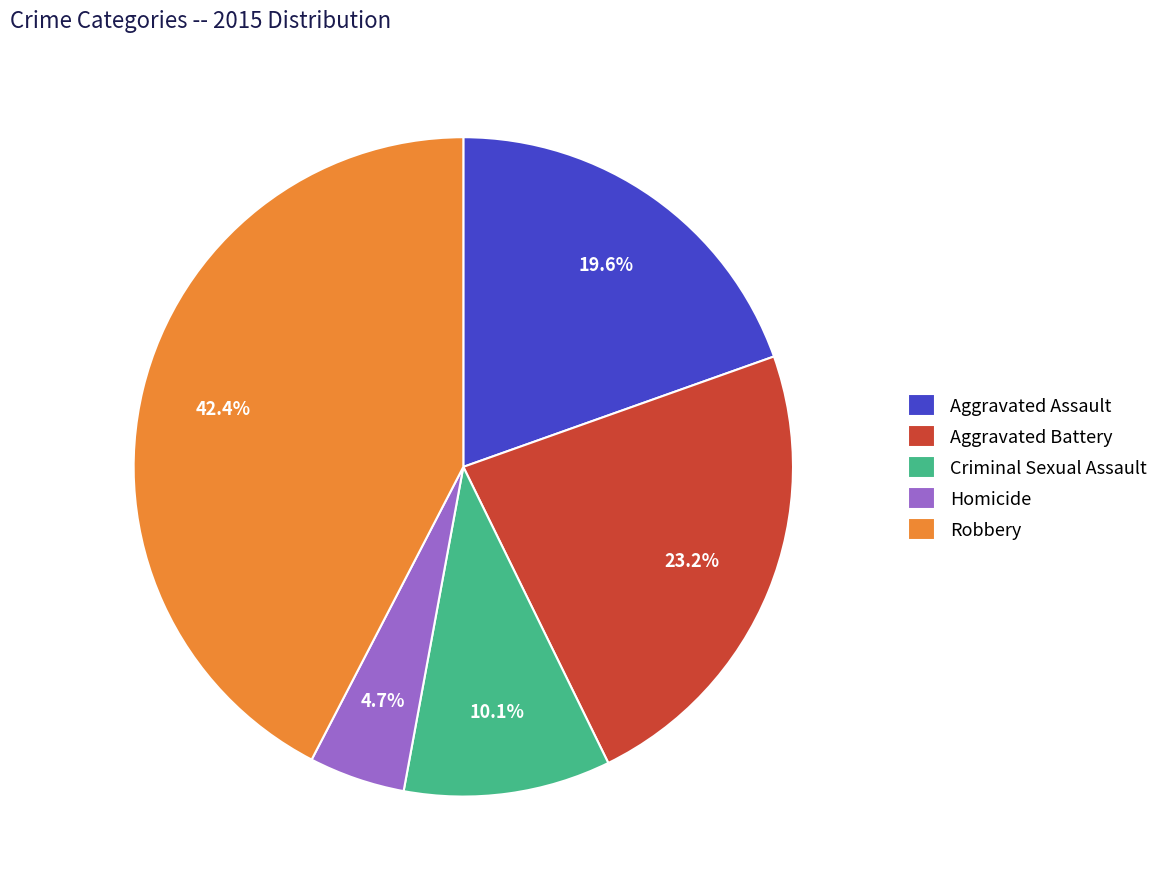

True or false: Homicide accounts for 14% of the total.

False